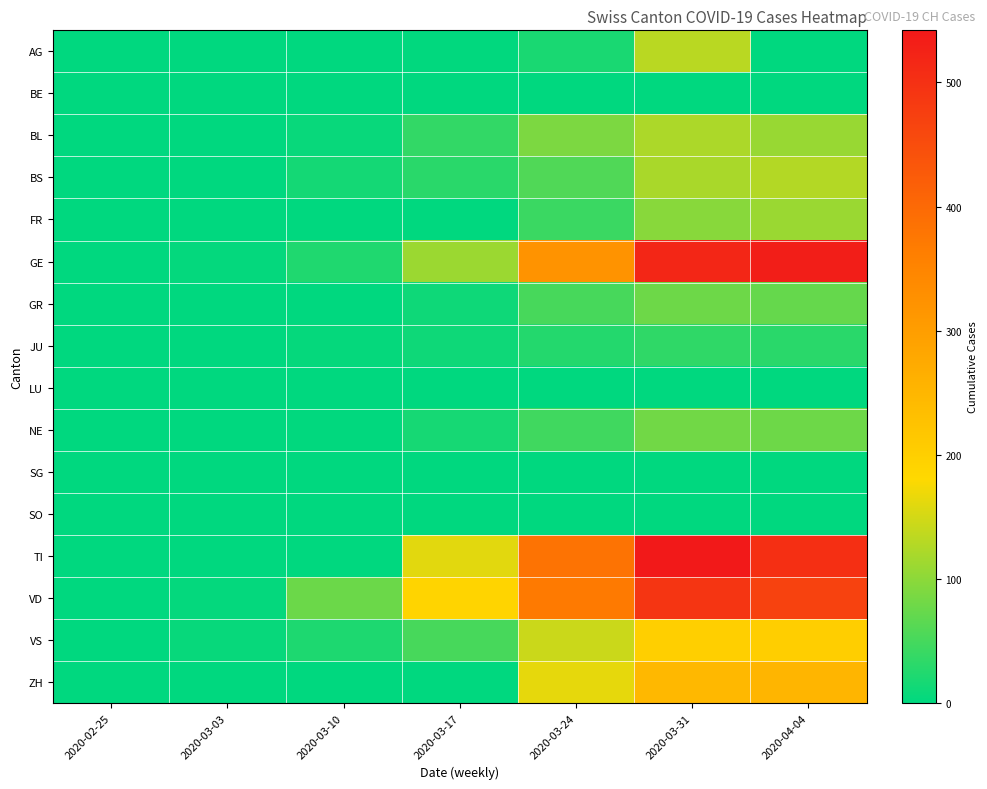

Reading left to right, list all the values displayed in this chart.

AG: 2020-02-25=0	2020-03-03=0	2020-03-10=0	2020-03-17=2	2020-03-24=19	2020-03-31=132	2020-04-04=0
BE: 2020-02-25=0	2020-03-03=0	2020-03-10=0	2020-03-17=0	2020-03-24=0	2020-03-31=0	2020-04-04=0
BL: 2020-02-25=0	2020-03-03=1	2020-03-10=7	2020-03-17=36	2020-03-24=88	2020-03-31=122	2020-04-04=109
BS: 2020-02-25=0	2020-03-03=1	2020-03-10=15	2020-03-17=30	2020-03-24=58	2020-03-31=120	2020-04-04=128
FR: 2020-02-25=0	2020-03-03=0	2020-03-10=0	2020-03-17=0	2020-03-24=42	2020-03-31=97	2020-04-04=110
GE: 2020-02-25=0	2020-03-03=4	2020-03-10=23	2020-03-17=111	2020-03-24=320	2020-03-31=518	2020-04-04=533
GR: 2020-02-25=0	2020-03-03=0	2020-03-10=0	2020-03-17=11	2020-03-24=51	2020-03-31=78	2020-04-04=72
JU: 2020-02-25=0	2020-03-03=1	2020-03-10=5	2020-03-17=11	2020-03-24=26	2020-03-31=34	2020-04-04=30
LU: 2020-02-25=0	2020-03-03=0	2020-03-10=0	2020-03-17=0	2020-03-24=0	2020-03-31=0	2020-04-04=0
NE: 2020-02-25=0	2020-03-03=0	2020-03-10=2	2020-03-17=16	2020-03-24=46	2020-03-31=81	2020-04-04=78
SG: 2020-02-25=0	2020-03-03=0	2020-03-10=0	2020-03-17=0	2020-03-24=0	2020-03-31=0	2020-04-04=0
SO: 2020-02-25=0	2020-03-03=0	2020-03-10=0	2020-03-17=0	2020-03-24=0	2020-03-31=0	2020-04-04=0
TI: 2020-02-25=0	2020-03-03=0	2020-03-10=0	2020-03-17=160	2020-03-24=383	2020-03-31=542	2020-04-04=502
VD: 2020-02-25=0	2020-03-03=4	2020-03-10=77	2020-03-17=189	2020-03-24=370	2020-03-31=492	2020-04-04=469
VS: 2020-02-25=0	2020-03-03=6	2020-03-10=22	2020-03-17=51	2020-03-24=143	2020-03-31=200	2020-04-04=201
ZH: 2020-02-25=0	2020-03-03=0	2020-03-10=0	2020-03-17=0	2020-03-24=164	2020-03-31=246	2020-04-04=253